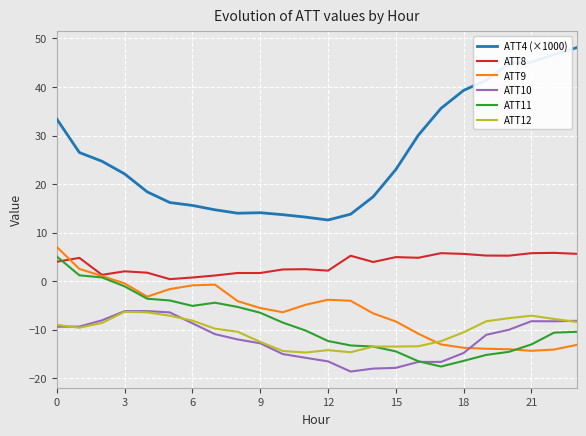

Count the number of data series in this chart.

6